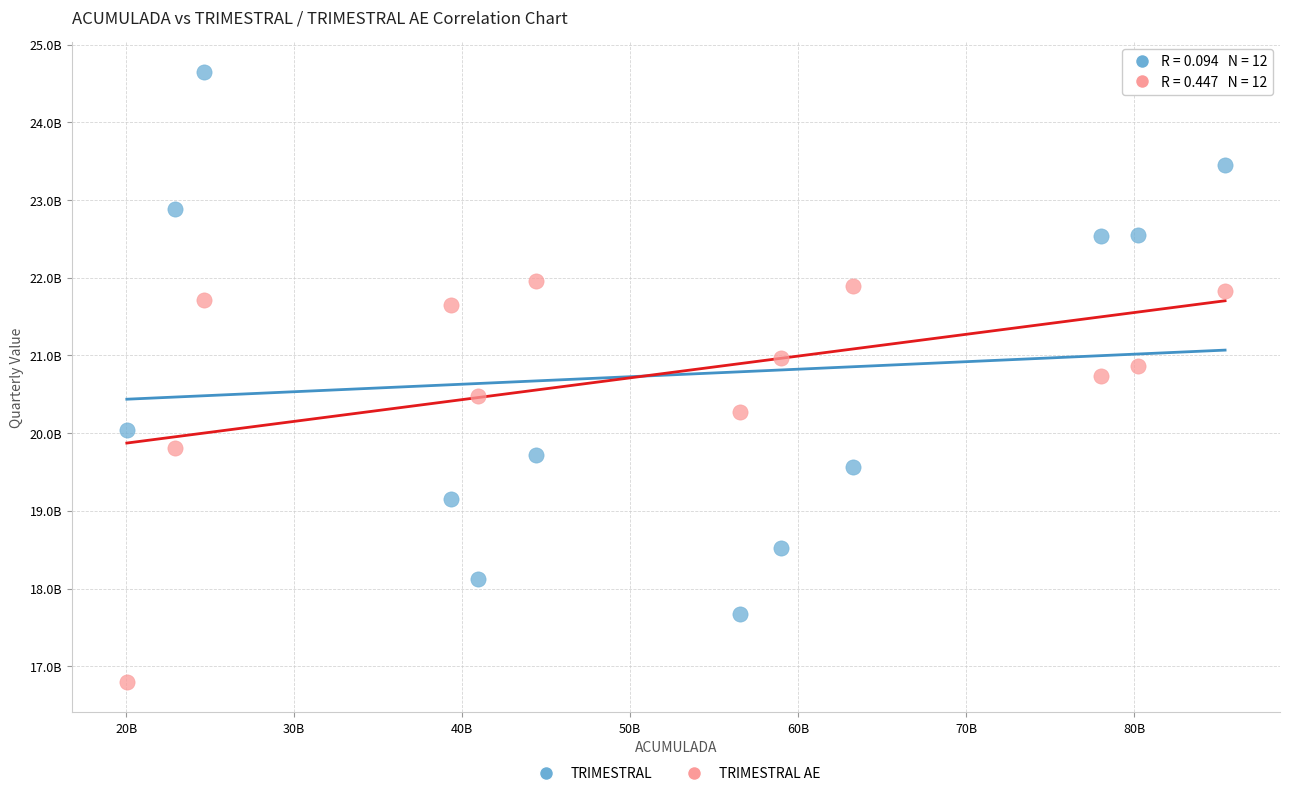

Which series reaches the maximum Y coordinate?

TRIMESTRAL